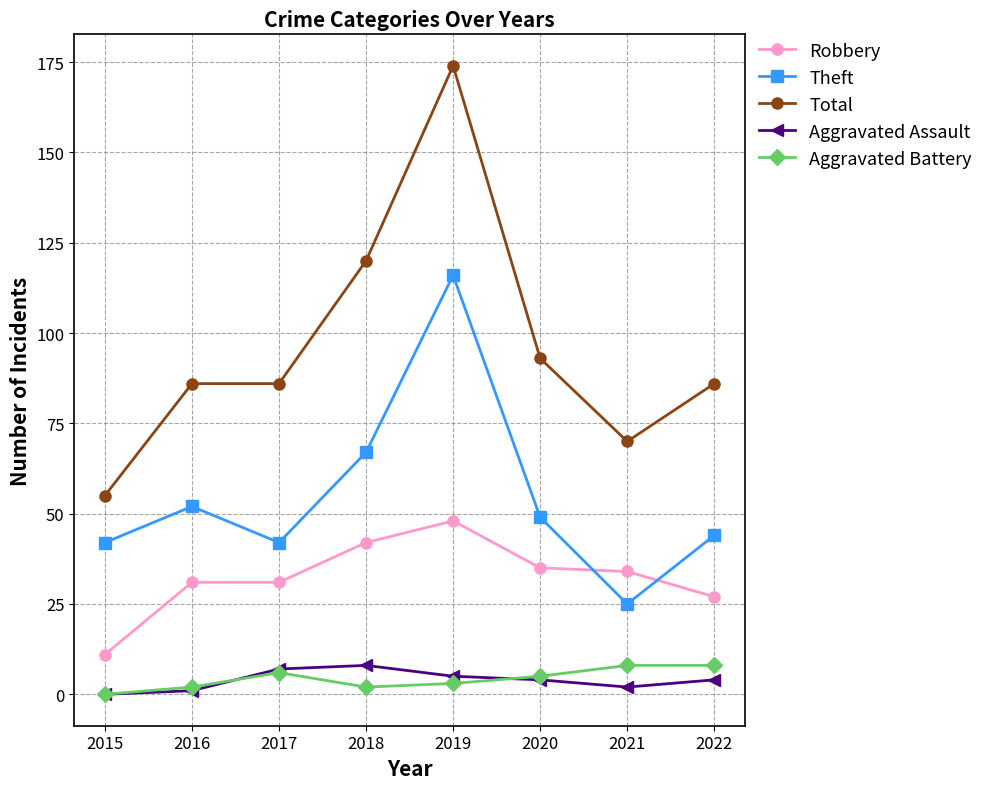

In Theft, how many points are lower than both neighbors (excluding endpoints)?

2